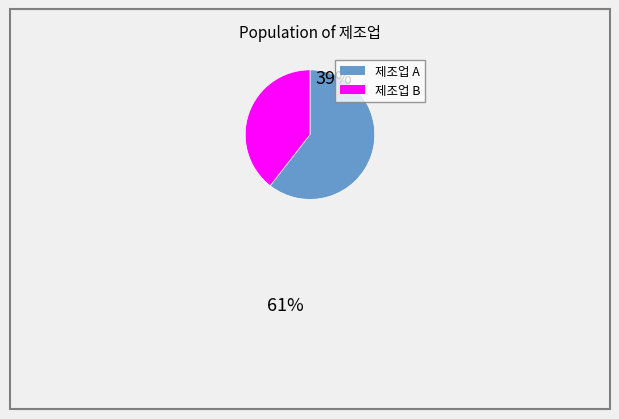

Does any single category account for the majority?

Yes